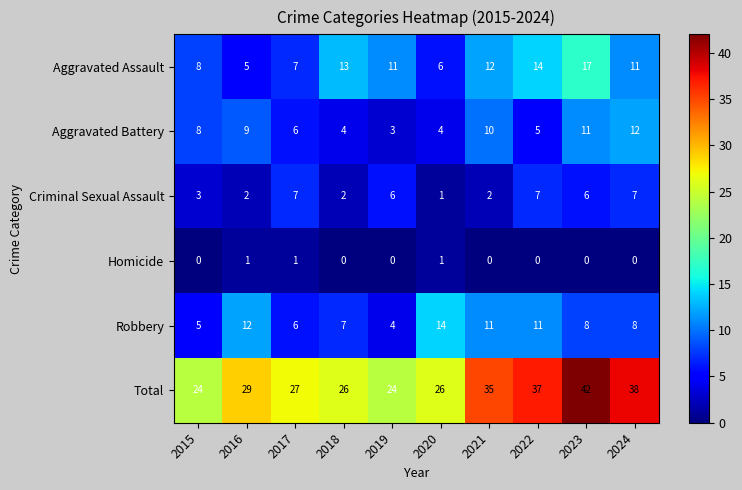

Count the number of data series in this chart.

6